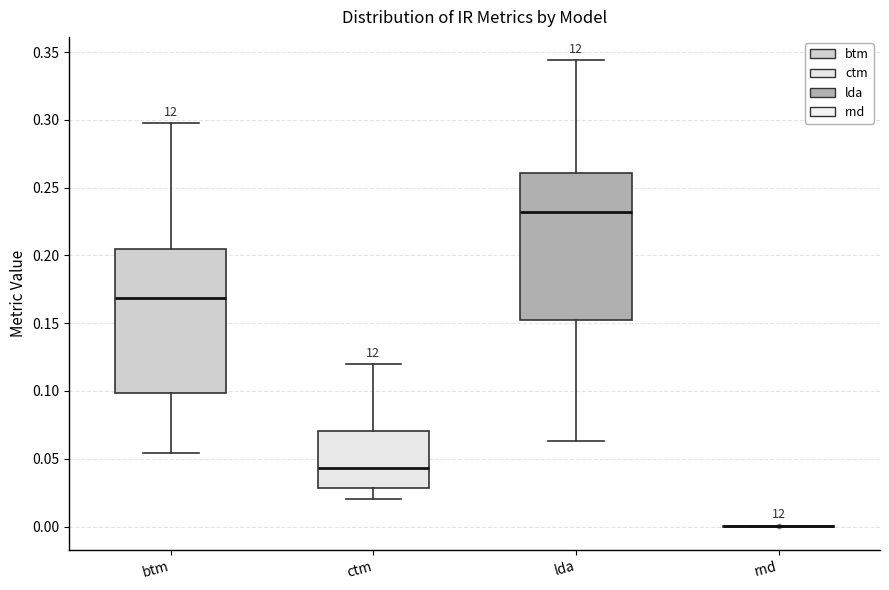

Where does the lower whisker of the box for btm end on the y-axis? The values are not printed on the chart, so give them approximately, as read against the axis.

0.055